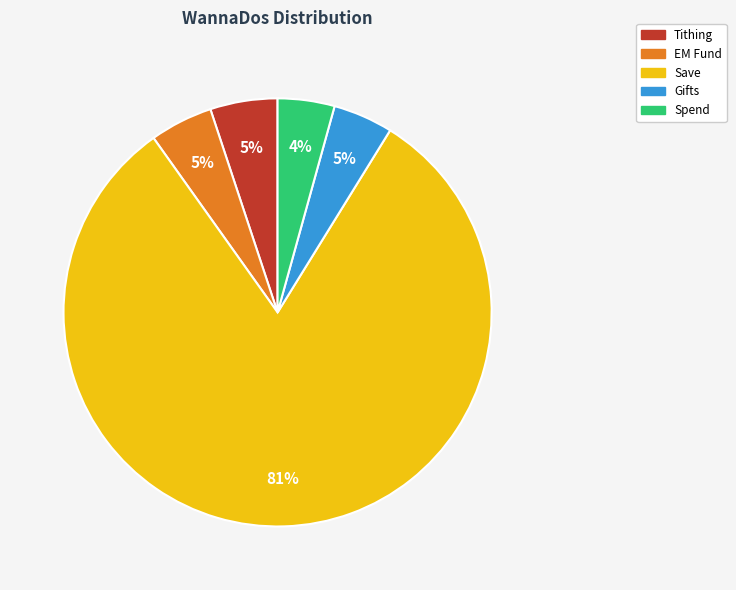

How many slices are in this pie chart?

5